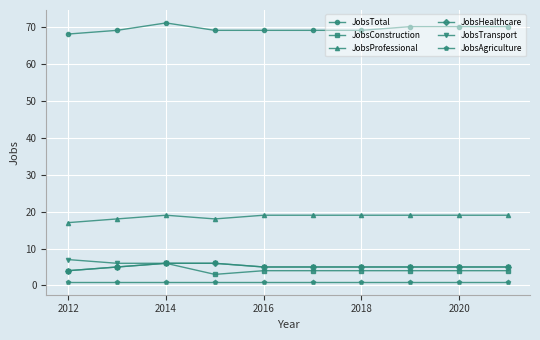

What is the minimum value shown in the chart?

1